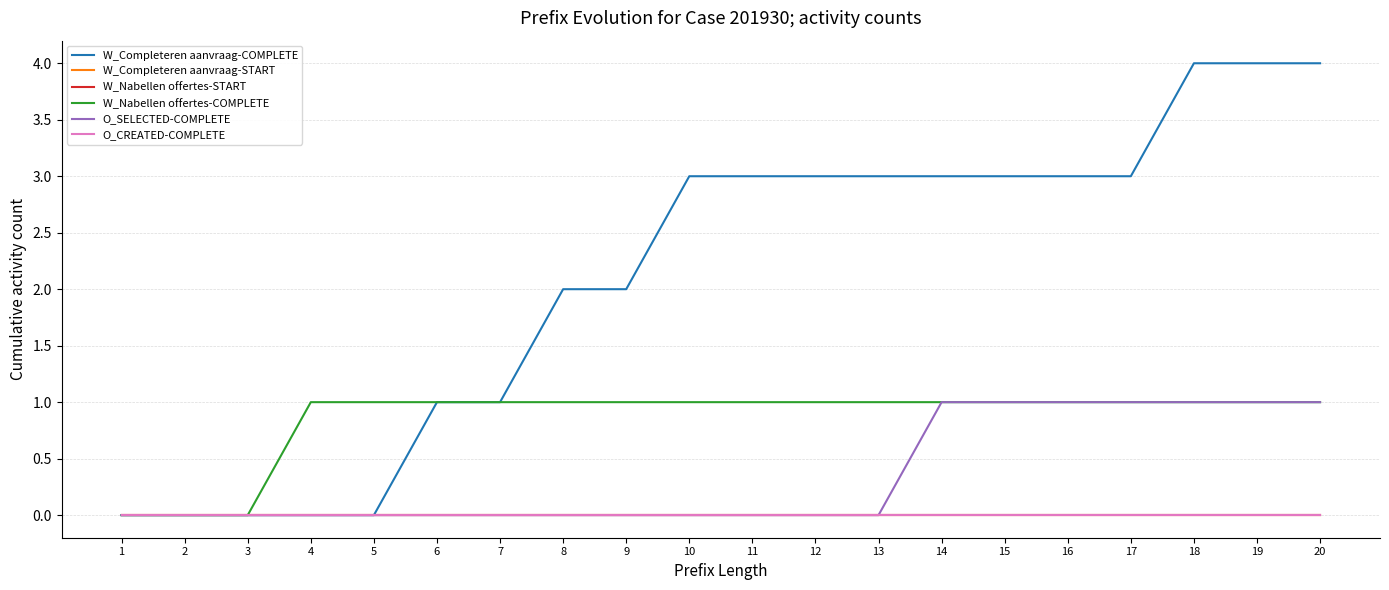

Is this an area chart (filled region under the line)?

No